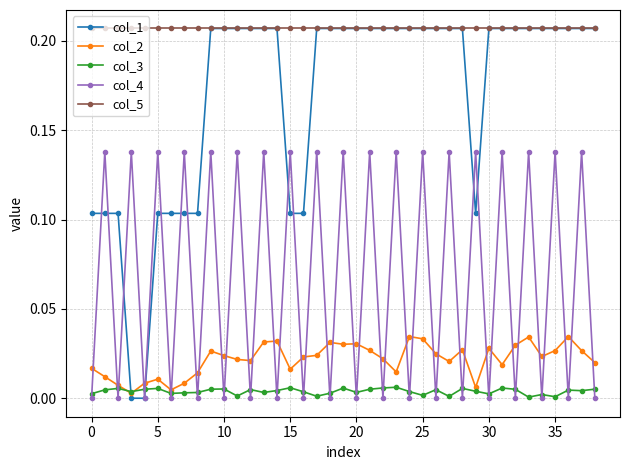

True or false: col_3 and col_5 intersect in this chart.

False